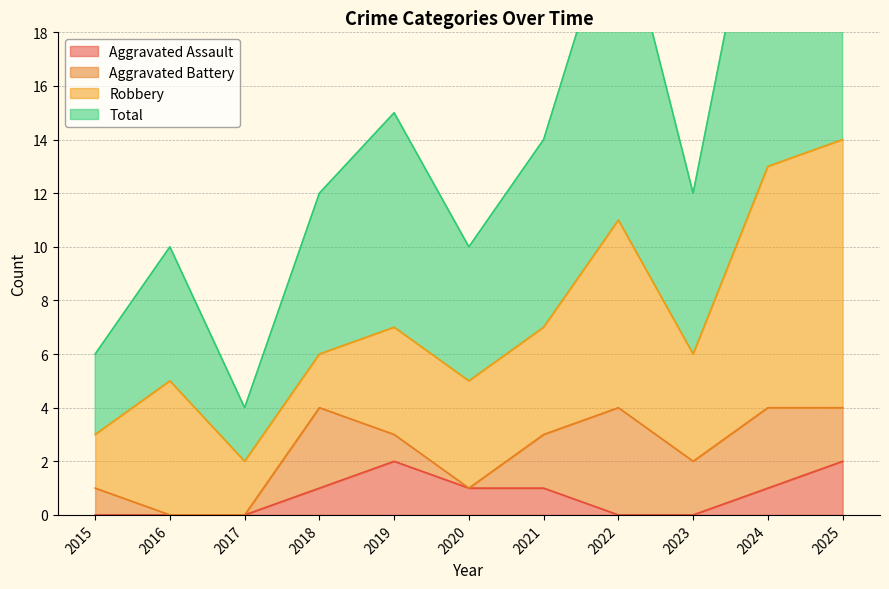

True or false: Aggravated Assault has a value of 1 at 2016.

False